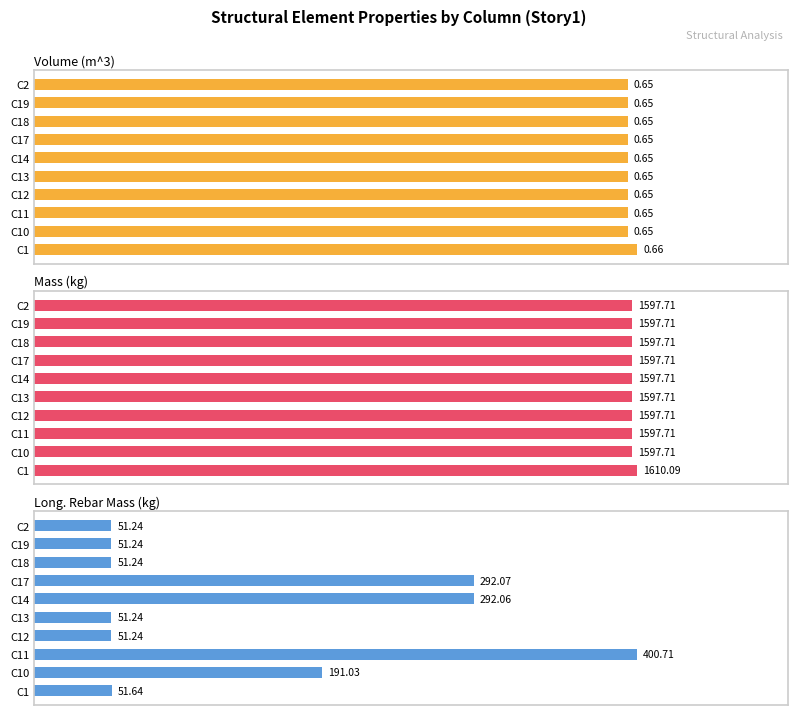

Are the bars grouped side by side (vs. stacked)?

Yes